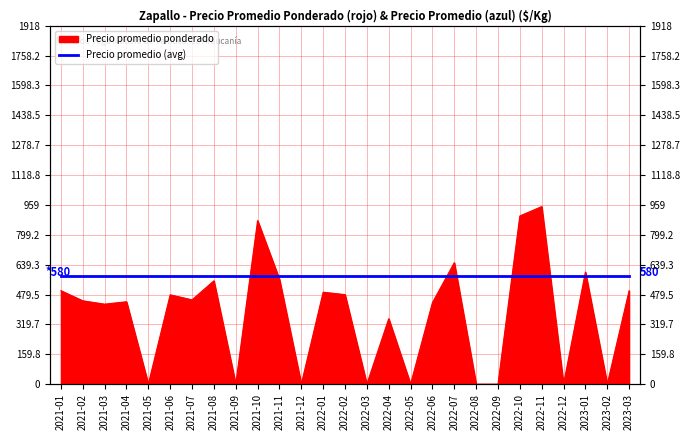

What is the change in value from 2022-06 to 2023-03?

+64